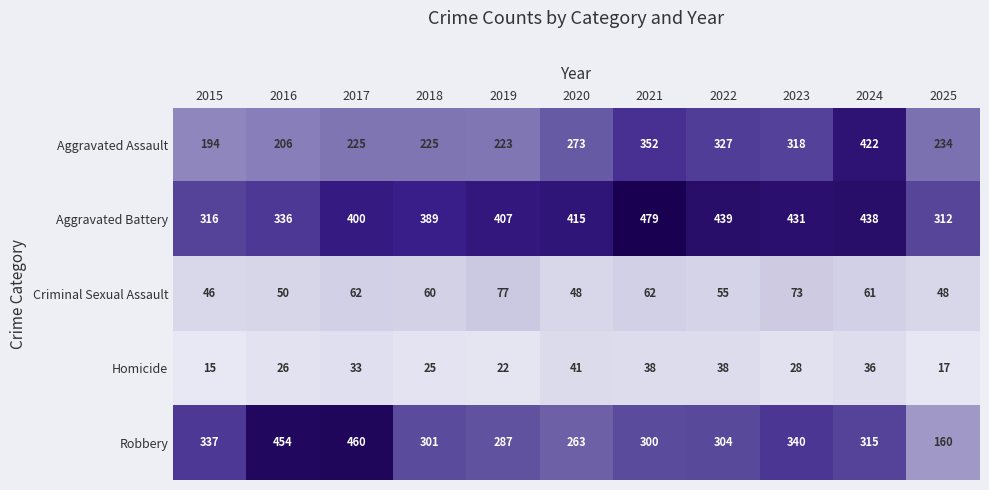

The value of Robbery at 2025 is 63. True or false?

False